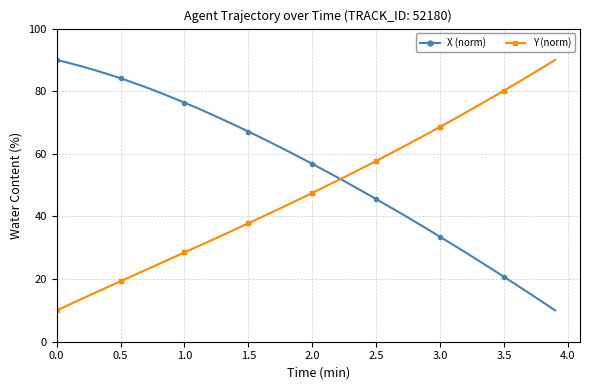

What are all the series names shown in the legend?

X (norm), Y (norm)